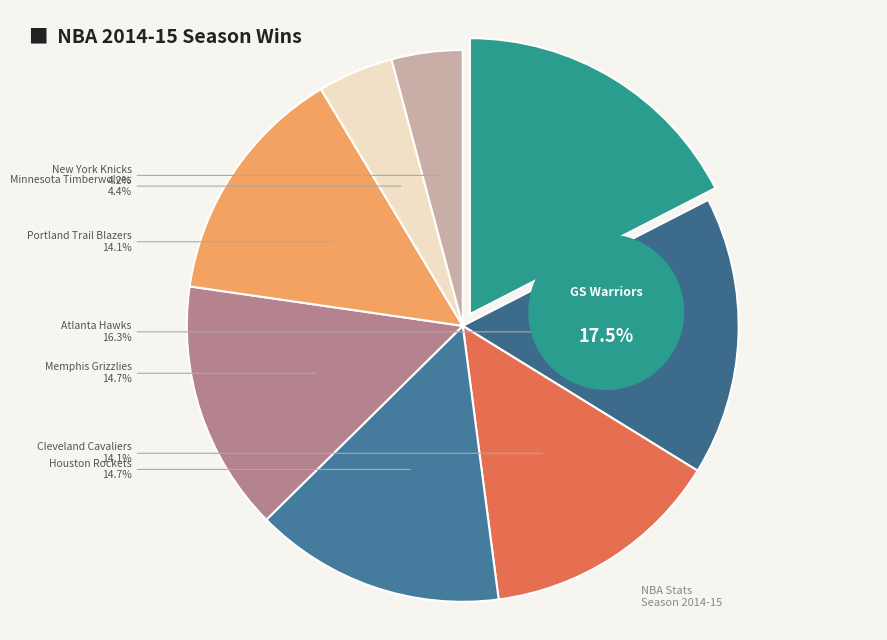

To the nearest percent, what is the difference between the largest and smallest slice percentages?

13%